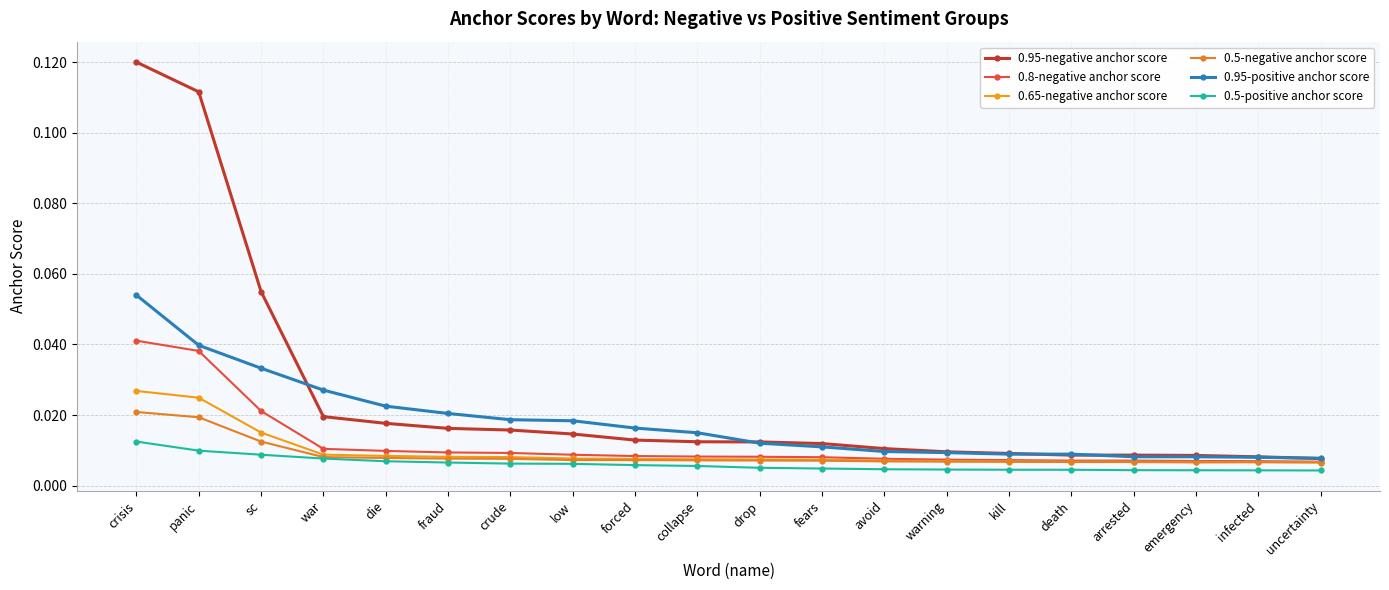

At uncertainty, list the series in order from largest to smallest.

0.95-positive anchor score, 0.95-negative anchor score, 0.8-negative anchor score, 0.65-negative anchor score, 0.5-negative anchor score, 0.5-positive anchor score